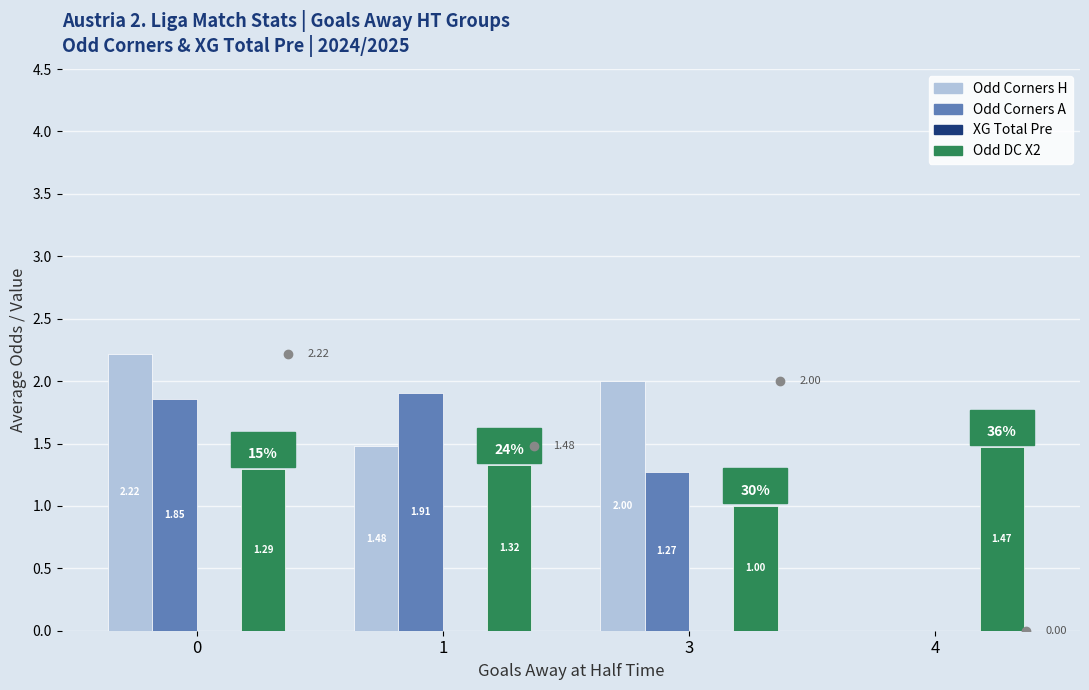

Rank the series at 1 from highest to lowest value.

Odd Corners A, Odd Corners H, Odd DC X2, XG Total Pre